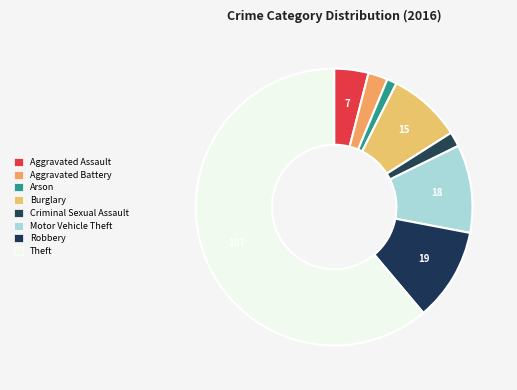

Count the number of slices in the pie.

8